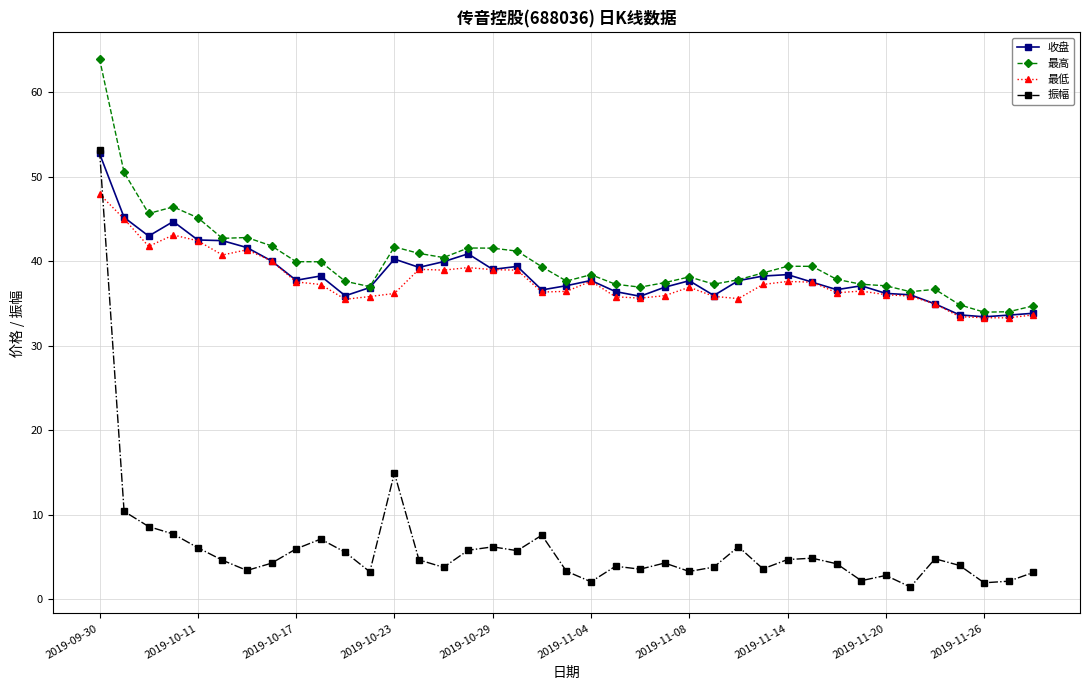

Which series has the largest range (max minus min)?

振幅